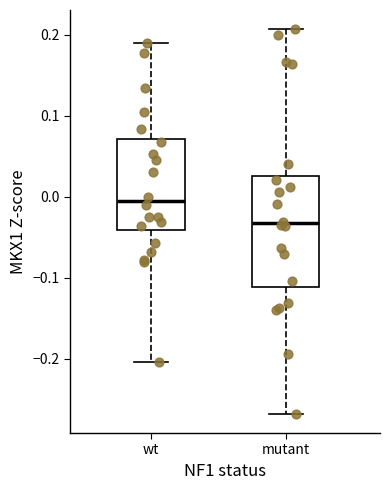

Which box's median line is the highest?

wt